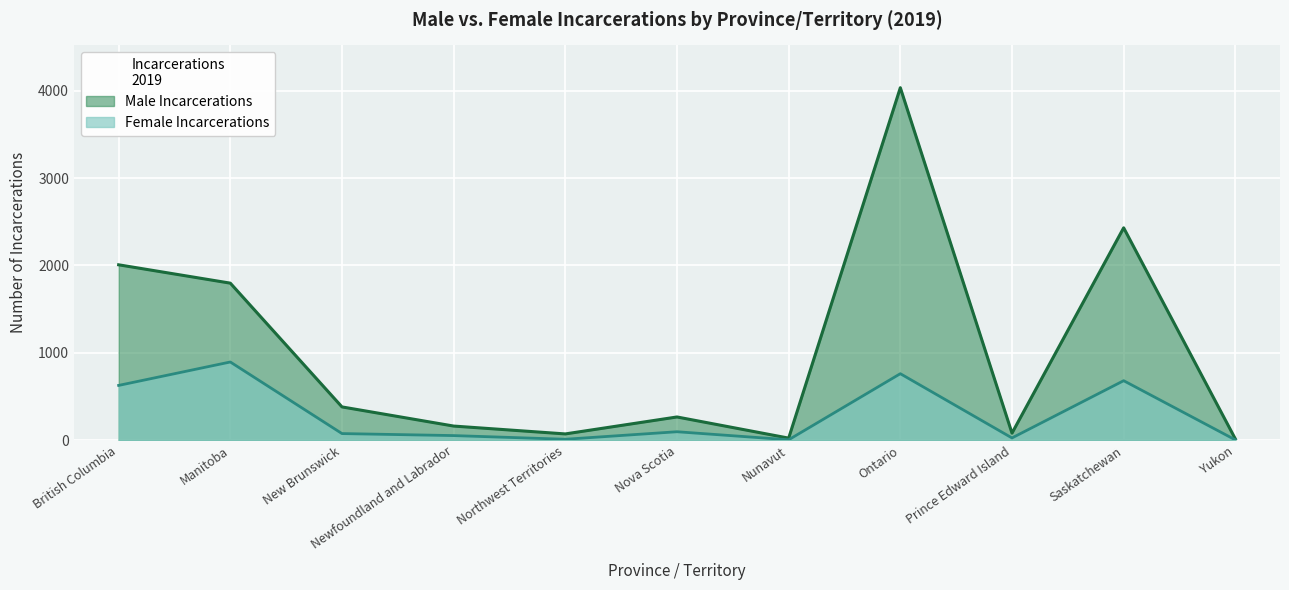

How many lines are shown in the chart?

2